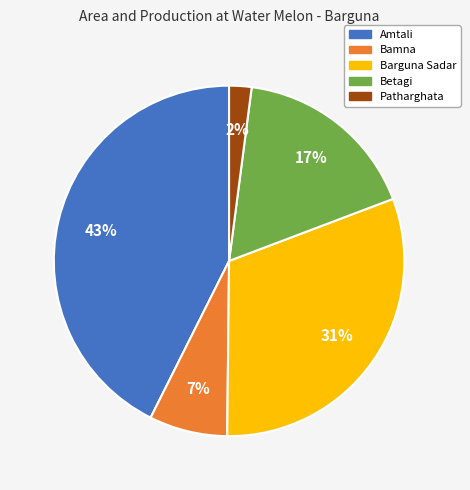

Count the number of slices in the pie.

5